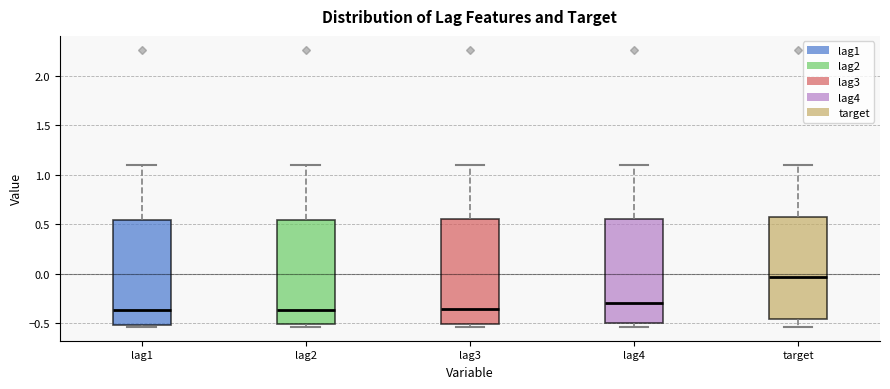

Where is the upper edge of the box for lag1 on the y-axis? The values are not printed on the chart, so give them approximately, as read against the axis.

0.55